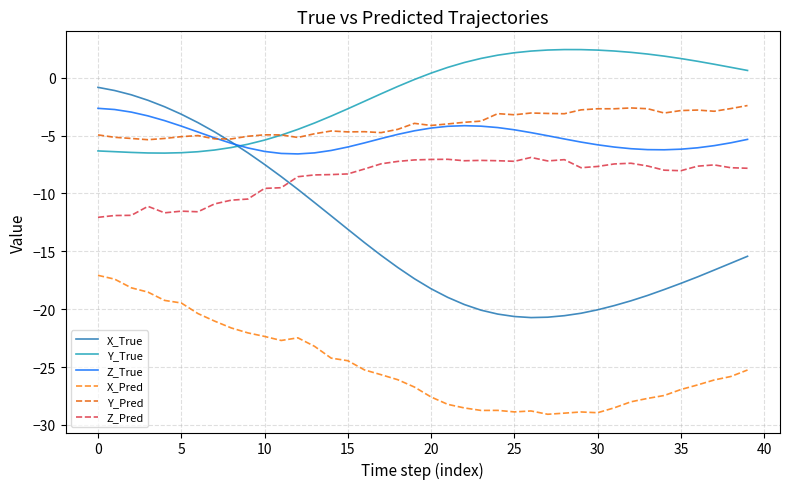

Which series has the largest range (max minus min)?

X_True